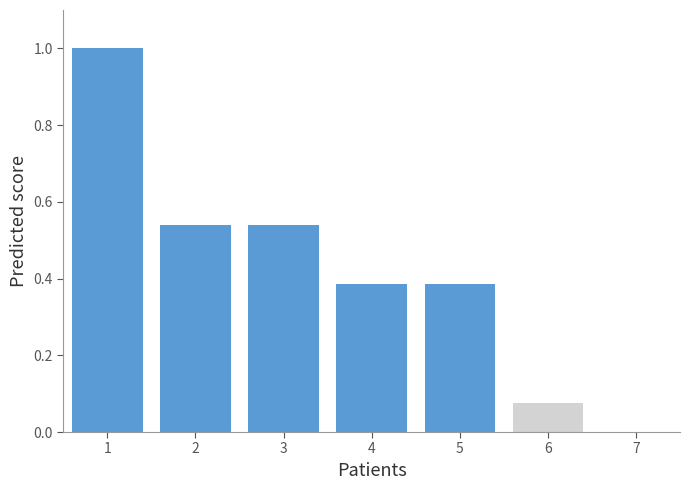

What is the change in value from 3 to 7?

-0.5